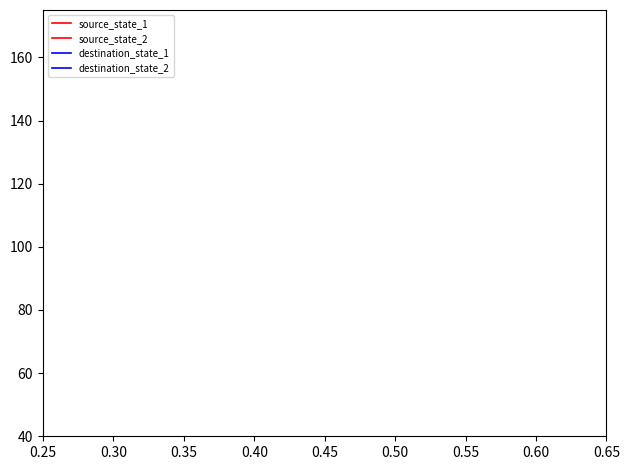

How many series are shown in this chart?

4